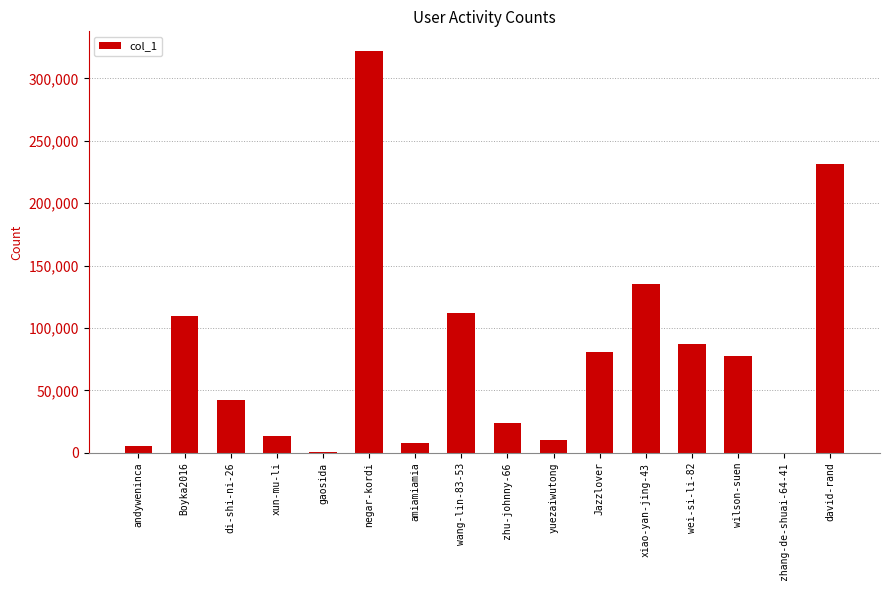

Which has a higher value, wang-lin-83-53 or di-shi-ni-26?

wang-lin-83-53